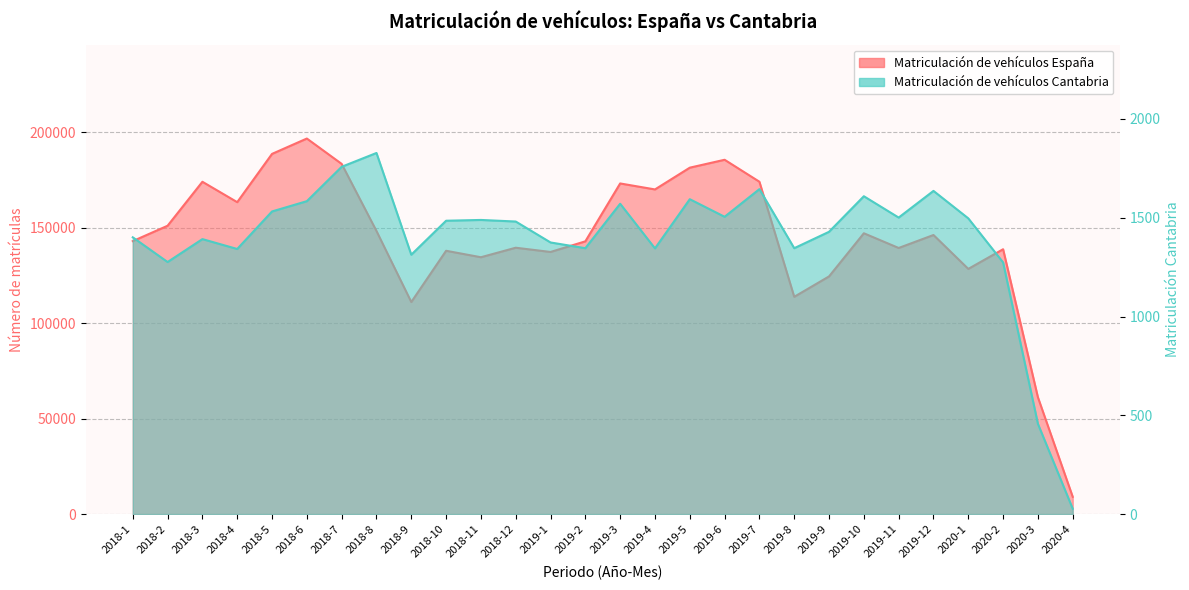

What is the sum of the Matriculación de vehículos Cantabria values at 2019-3 and 2019-7?

3216